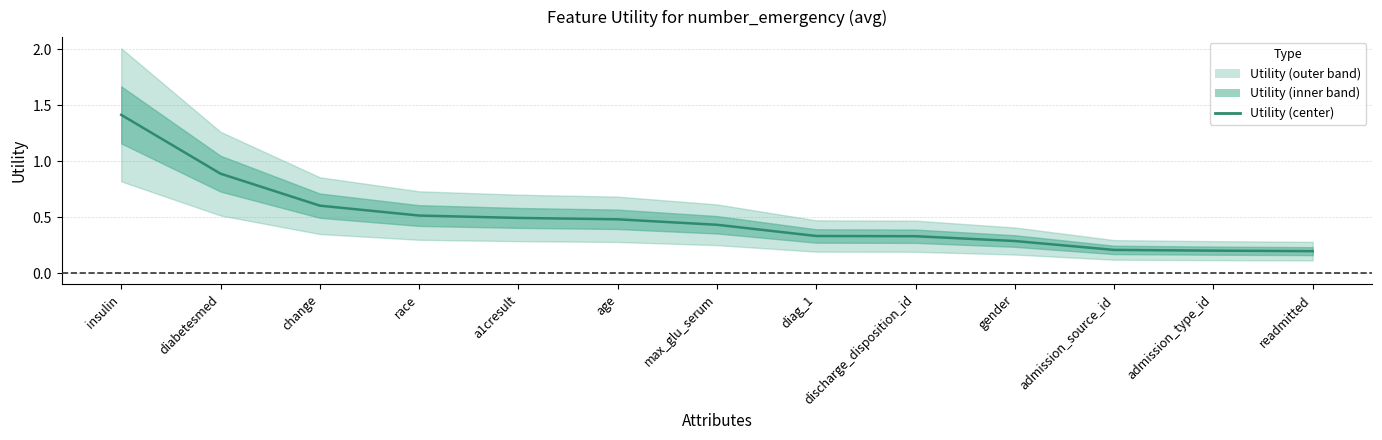

List the labels in order of value, largest first.

insulin, diabetesmed, change, race, a1cresult, age, max_glu_serum, diag_1, discharge_disposition_id, gender, admission_source_id, admission_type_id, readmitted